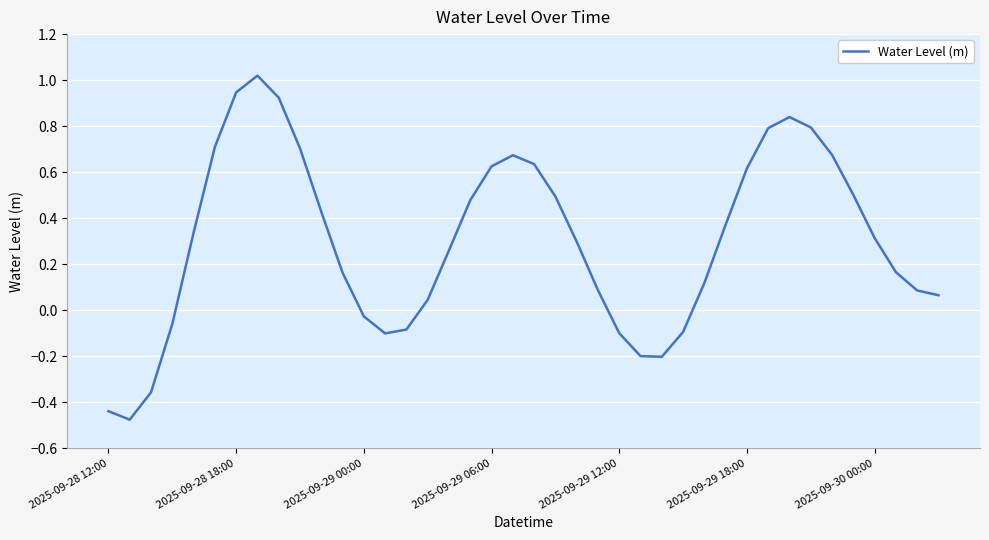

What is the difference between the maximum and minimum values?

1.5